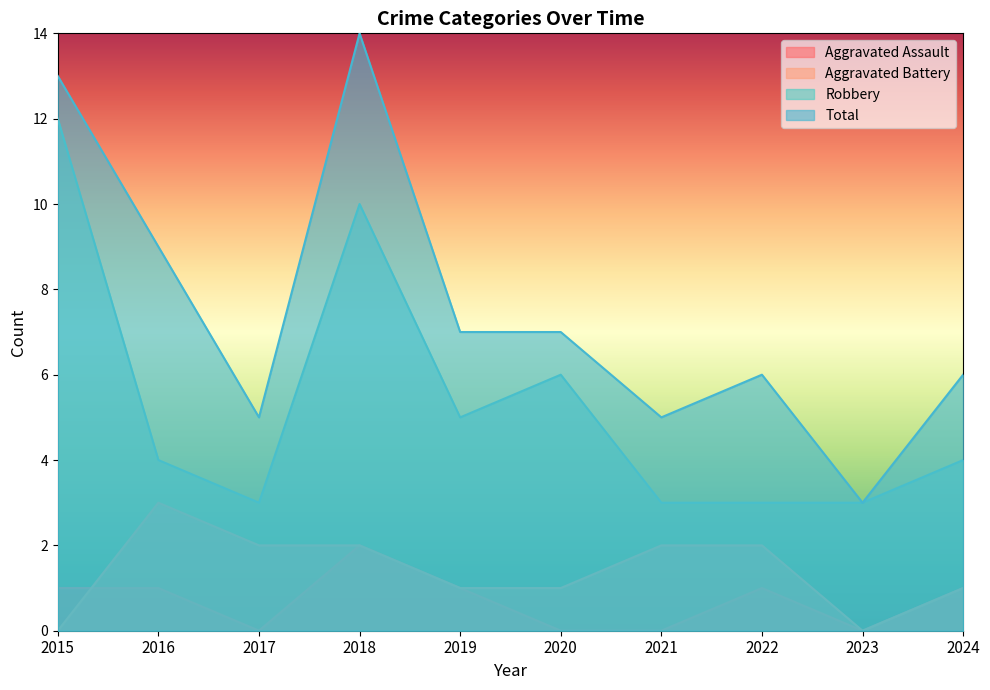

What is the lowest value of the Robbery series?

3